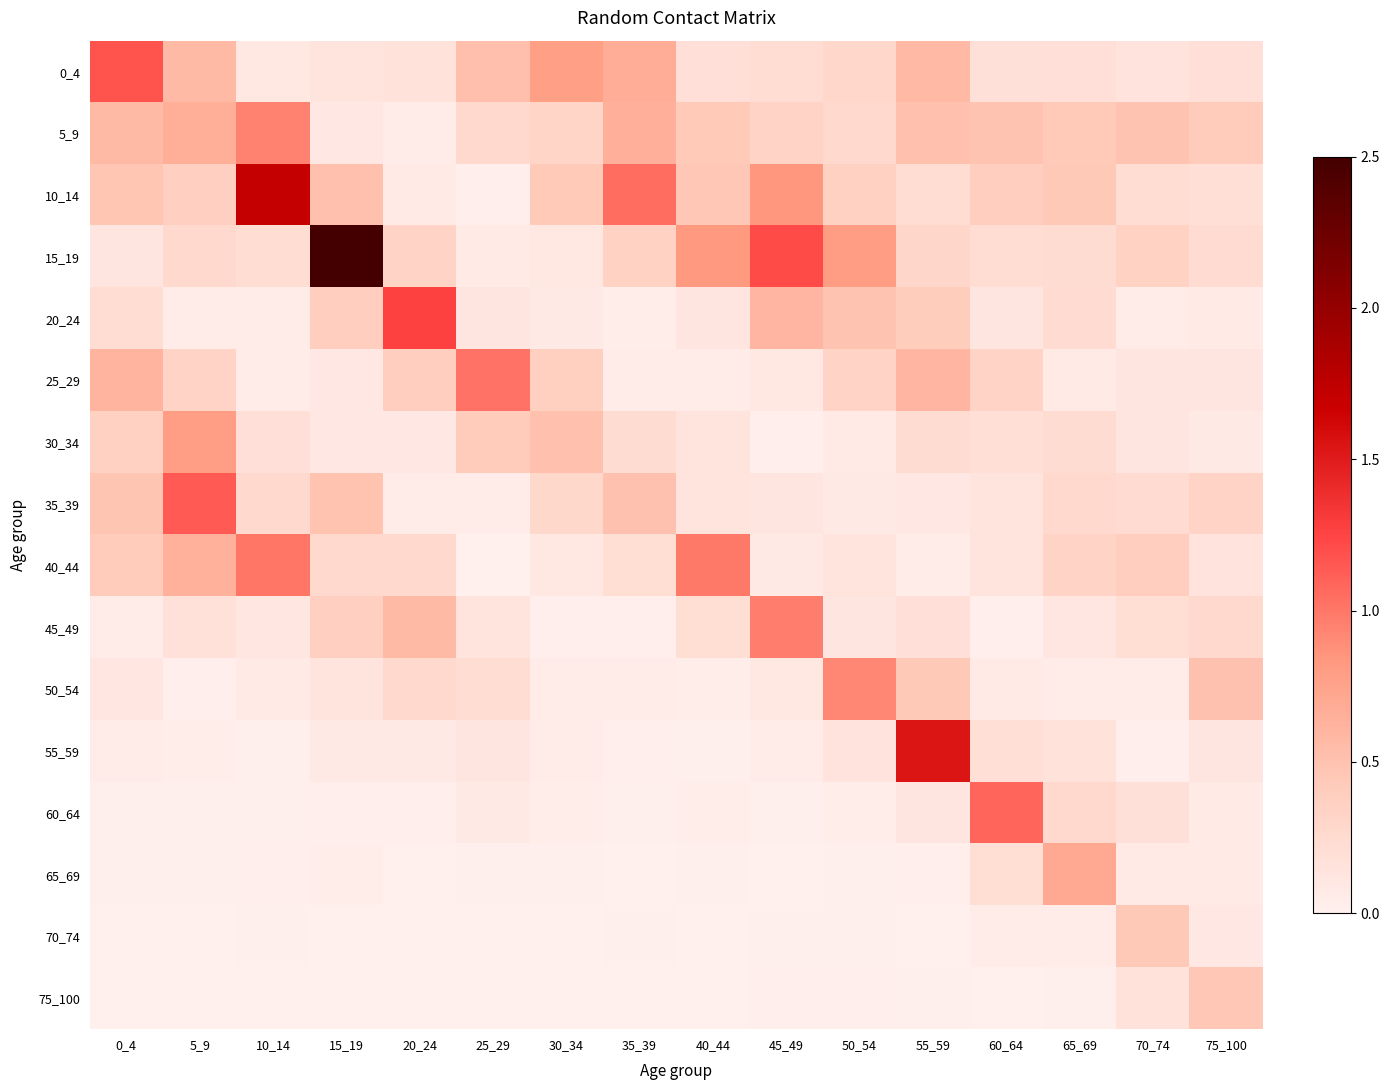

Reading left to right, transcribe all the data shown in this chart.

0_4: 0_4=1.2	5_9=0.6	10_14=0.1	15_19=0.1	20_24=0.2	25_29=0.5	30_34=0.8	35_39=0.7	40_44=0.2	45_49=0.2	50_54=0.3	55_59=0.6	60_64=0.2	65_69=0.2	70_74=0.1	75_100=0.2
5_9: 0_4=0.6	5_9=0.7	10_14=0.9	15_19=0.1	20_24=0.1	25_29=0.3	30_34=0.3	35_39=0.7	40_44=0.4	45_49=0.3	50_54=0.3	55_59=0.5	60_64=0.5	65_69=0.4	70_74=0.5	75_100=0.4
10_14: 0_4=0.5	5_9=0.4	10_14=1.7	15_19=0.5	20_24=0.1	25_29=0.0	30_34=0.4	35_39=1.0	40_44=0.5	45_49=0.8	50_54=0.4	55_59=0.2	60_64=0.4	65_69=0.4	70_74=0.2	75_100=0.2
15_19: 0_4=0.1	5_9=0.3	10_14=0.2	15_19=2.5	20_24=0.3	25_29=0.1	30_34=0.1	35_39=0.4	40_44=0.8	45_49=1.2	50_54=0.8	55_59=0.3	60_64=0.2	65_69=0.2	70_74=0.3	75_100=0.2
20_24: 0_4=0.2	5_9=0.0	10_14=0.0	15_19=0.4	20_24=1.3	25_29=0.1	30_34=0.1	35_39=0.0	40_44=0.1	45_49=0.6	50_54=0.5	55_59=0.4	60_64=0.1	65_69=0.2	70_74=0.1	75_100=0.1
25_29: 0_4=0.6	5_9=0.3	10_14=0.1	15_19=0.1	20_24=0.4	25_29=1.0	30_34=0.4	35_39=0.1	40_44=0.1	45_49=0.1	50_54=0.3	55_59=0.6	60_64=0.3	65_69=0.1	70_74=0.1	75_100=0.1
30_34: 0_4=0.4	5_9=0.8	10_14=0.2	15_19=0.1	20_24=0.1	25_29=0.4	30_34=0.5	35_39=0.2	40_44=0.1	45_49=0.0	50_54=0.1	55_59=0.2	60_64=0.2	65_69=0.2	70_74=0.1	75_100=0.1
35_39: 0_4=0.5	5_9=1.1	10_14=0.3	15_19=0.5	20_24=0.0	25_29=0.0	30_34=0.3	35_39=0.5	40_44=0.1	45_49=0.1	50_54=0.1	55_59=0.1	60_64=0.1	65_69=0.3	70_74=0.2	75_100=0.3
40_44: 0_4=0.4	5_9=0.6	10_14=1.0	15_19=0.3	20_24=0.3	25_29=0.0	30_34=0.1	35_39=0.2	40_44=1.0	45_49=0.1	50_54=0.1	55_59=0.0	60_64=0.1	65_69=0.3	70_74=0.4	75_100=0.2
45_49: 0_4=0.0	5_9=0.2	10_14=0.1	15_19=0.4	20_24=0.6	25_29=0.1	30_34=0.0	35_39=0.0	40_44=0.2	45_49=1.0	50_54=0.1	55_59=0.2	60_64=0.0	65_69=0.1	70_74=0.2	75_100=0.3
50_54: 0_4=0.1	5_9=0.0	10_14=0.1	15_19=0.1	20_24=0.3	25_29=0.2	30_34=0.0	35_39=0.0	40_44=0.0	45_49=0.1	50_54=0.9	55_59=0.4	60_64=0.1	65_69=0.0	70_74=0.1	75_100=0.5
55_59: 0_4=0.0	5_9=0.0	10_14=0.0	15_19=0.1	20_24=0.1	25_29=0.1	30_34=0.0	35_39=0.0	40_44=0.0	45_49=0.0	50_54=0.1	55_59=1.5	60_64=0.2	65_69=0.2	70_74=0.0	75_100=0.1
60_64: 0_4=0.0	5_9=0.0	10_14=0.0	15_19=0.0	20_24=0.0	25_29=0.1	30_34=0.0	35_39=0.0	40_44=0.0	45_49=0.0	50_54=0.0	55_59=0.1	60_64=1.1	65_69=0.3	70_74=0.2	75_100=0.1
65_69: 0_4=0.0	5_9=0.0	10_14=0.0	15_19=0.0	20_24=0.0	25_29=0.0	30_34=0.0	35_39=0.0	40_44=0.0	45_49=0.0	50_54=0.0	55_59=0.0	60_64=0.2	65_69=0.7	70_74=0.1	75_100=0.1
70_74: 0_4=0.0	5_9=0.0	10_14=0.0	15_19=0.0	20_24=0.0	25_29=0.0	30_34=0.0	35_39=0.0	40_44=0.0	45_49=0.0	50_54=0.0	55_59=0.0	60_64=0.0	65_69=0.0	70_74=0.4	75_100=0.1
75_100: 0_4=0.0	5_9=0.0	10_14=0.0	15_19=0.0	20_24=0.0	25_29=0.0	30_34=0.0	35_39=0.0	40_44=0.0	45_49=0.0	50_54=0.0	55_59=0.0	60_64=0.0	65_69=0.0	70_74=0.2	75_100=0.5